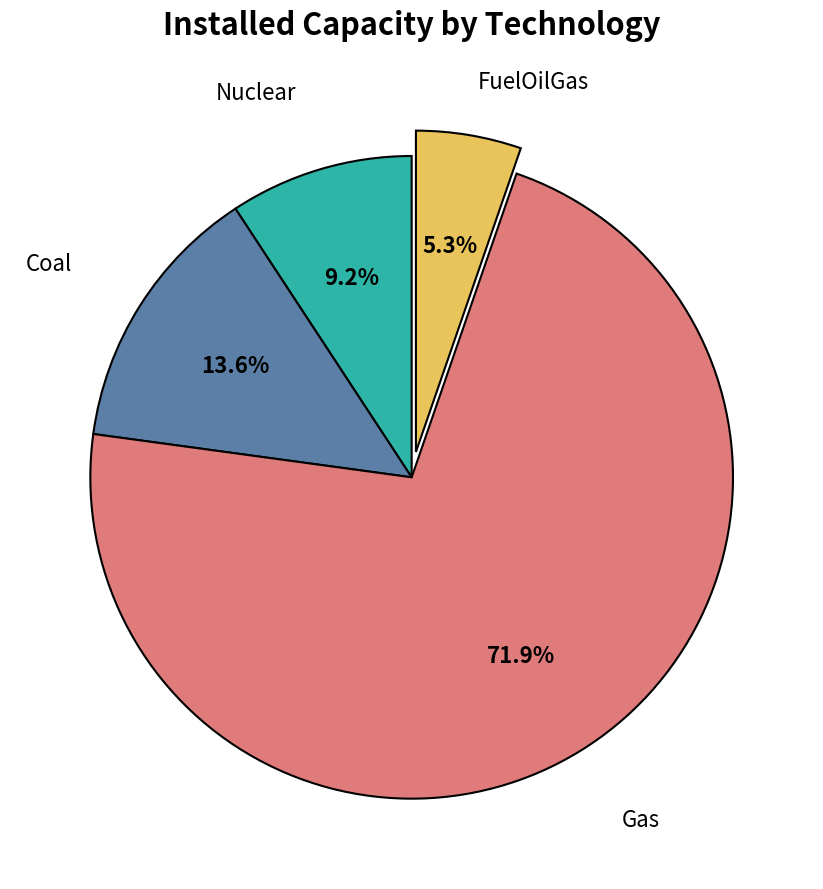

Is there a majority slice in this chart?

Yes